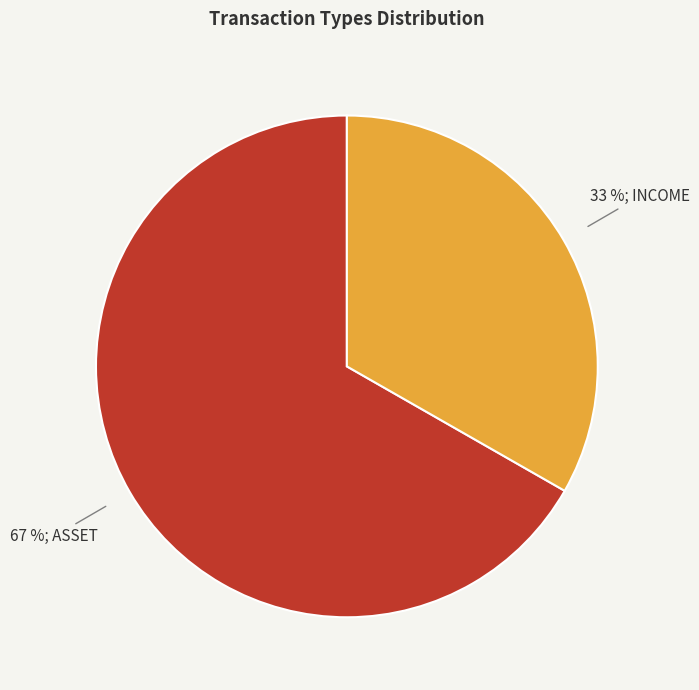

To the nearest percent, what is the average slice percentage?

50%